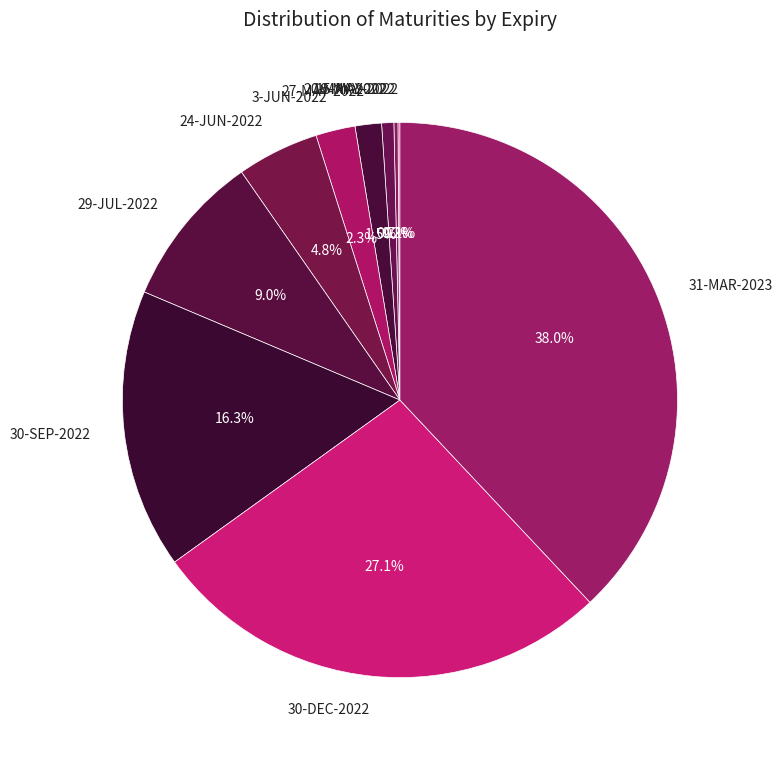

True or false: 30-SEP-2022 accounts for 23% of the total.

False